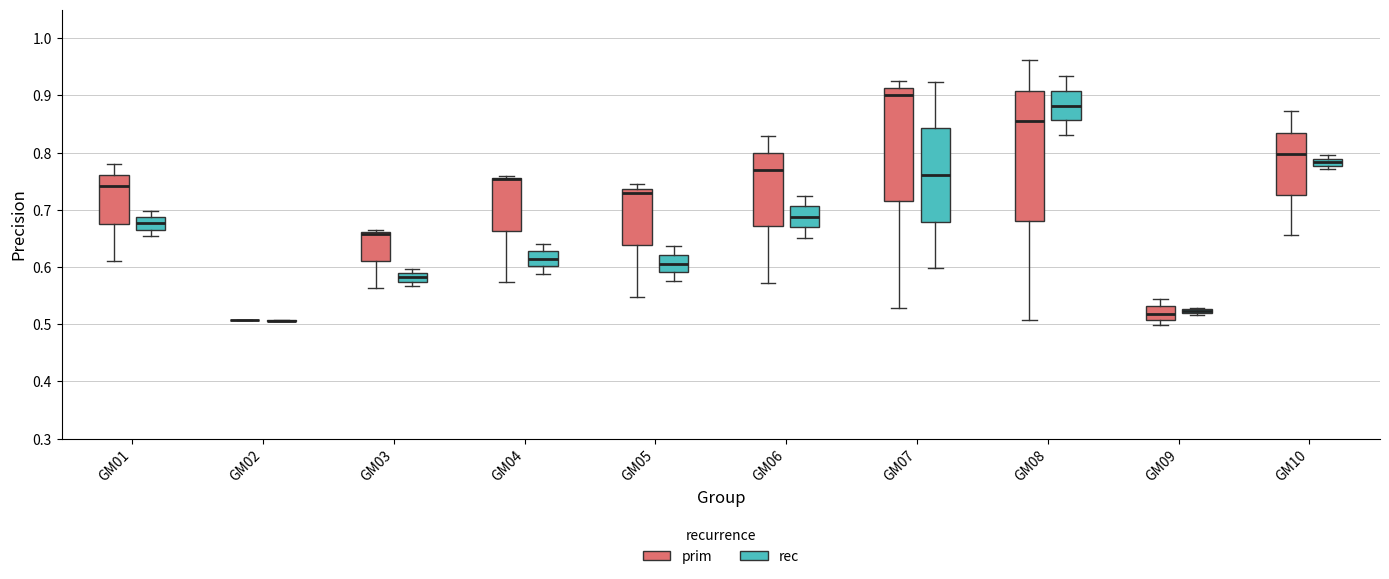

Where does the upper whisker of the box for GM06 (prim) end on the y-axis? The values are not printed on the chart, so give them approximately, as read against the axis.

0.83